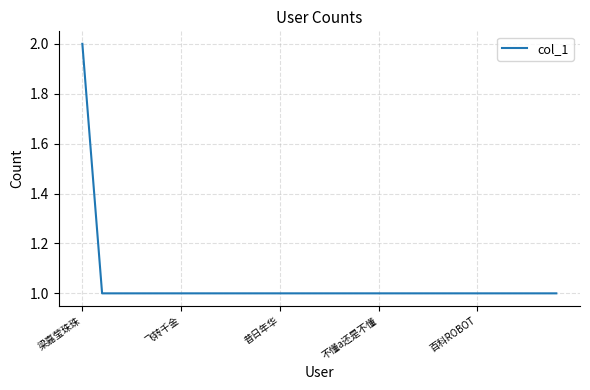

Reading left to right, transcribe all the data shown in this chart.

2	1	1	1	1	1	1	1	1	1	1	1	1	1	1	1	1	1	1	1	1	1	1	1	1